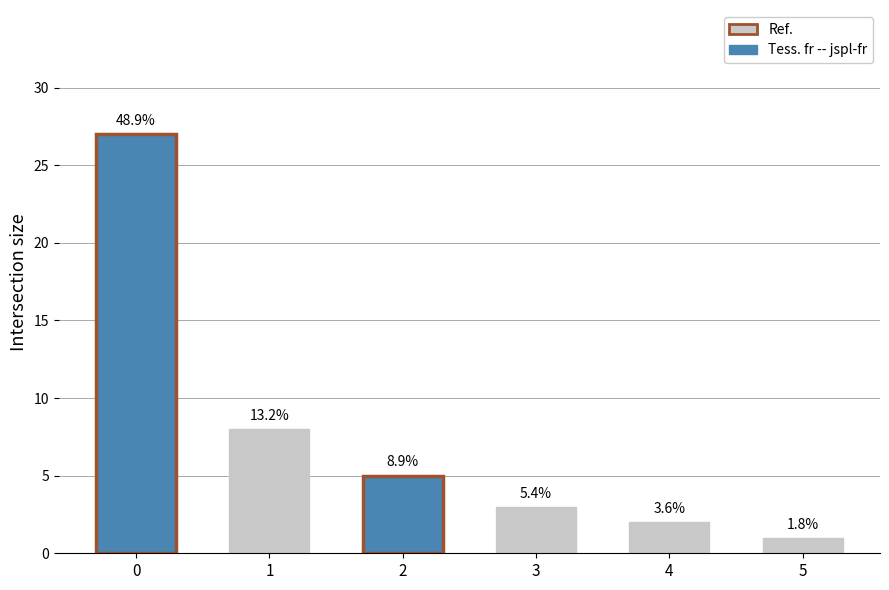

Count the number of values greater than 5.

2